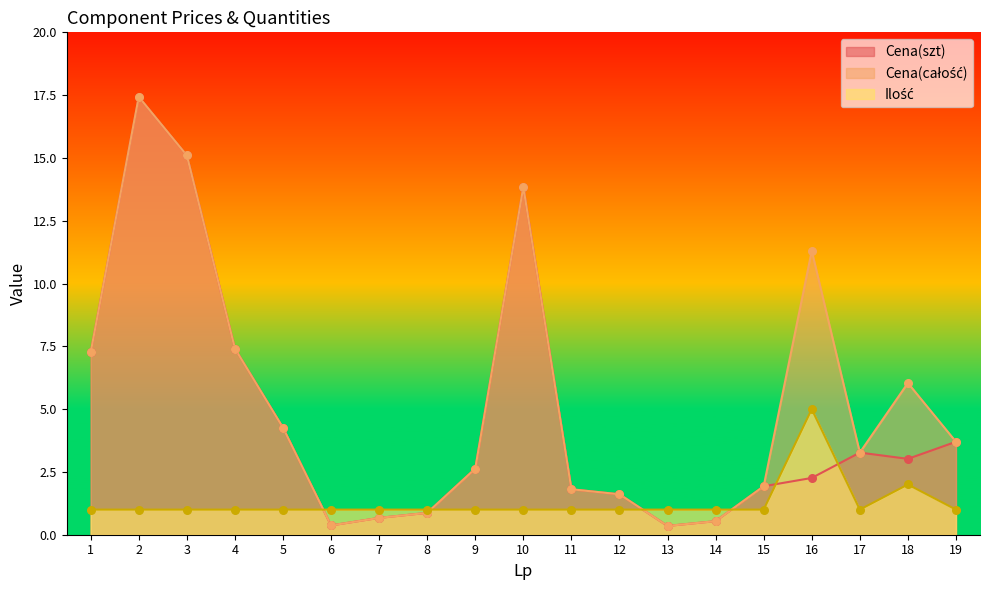

Which series contains the highest Y value?

Cena(szt)